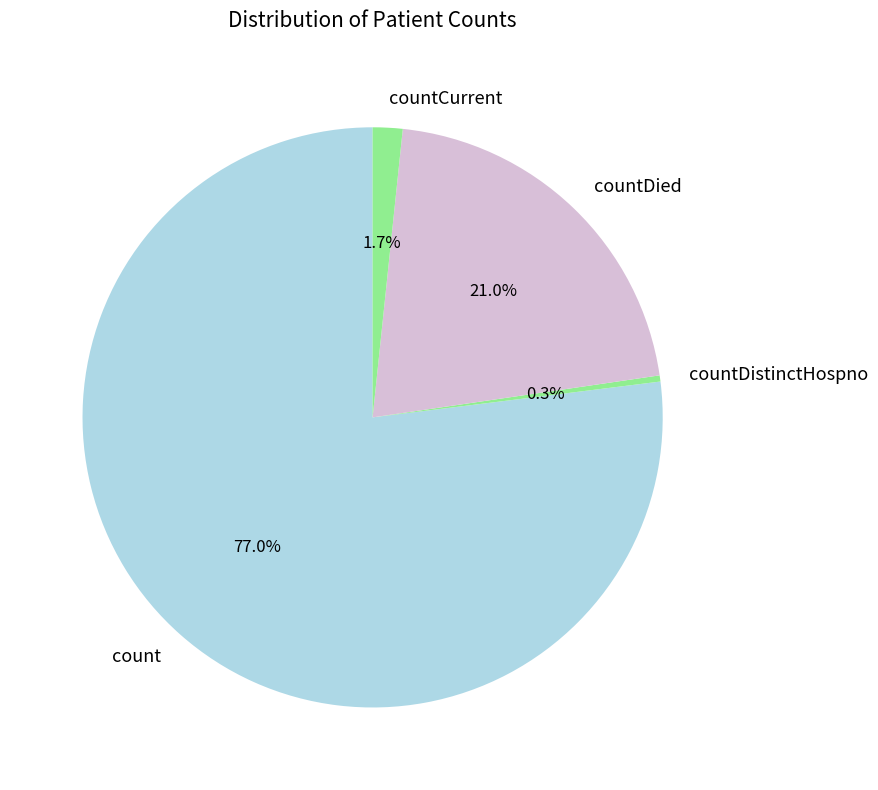

To the nearest percent, what percentage of the pie is count?

77%